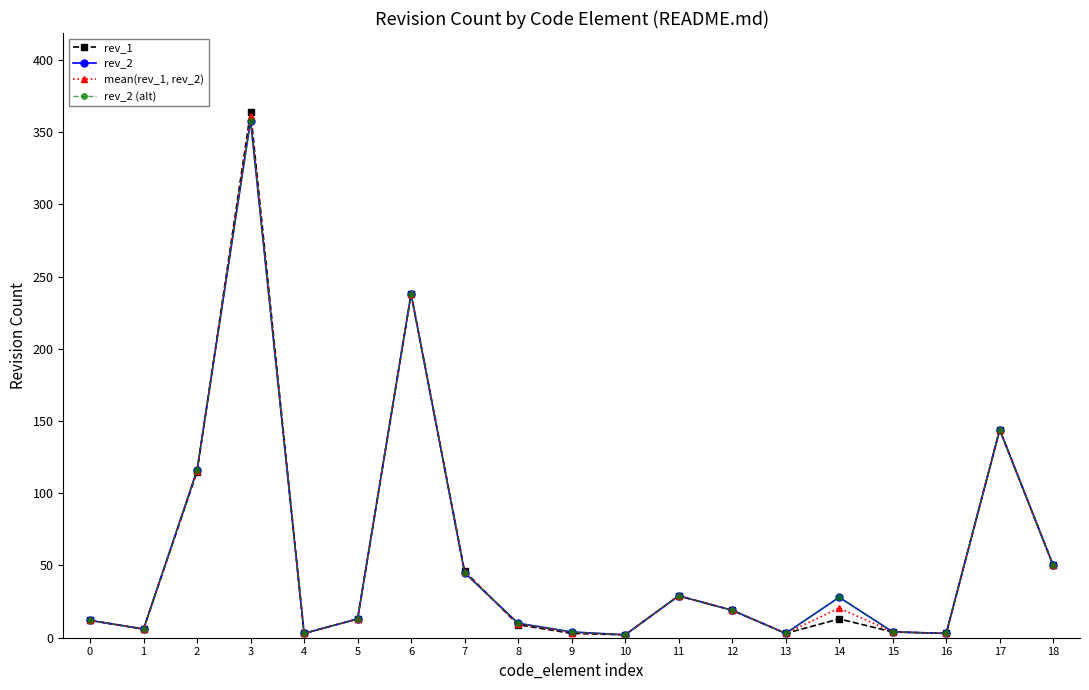

Where does the mean(rev_1, rev_2) series first go above 13?

2